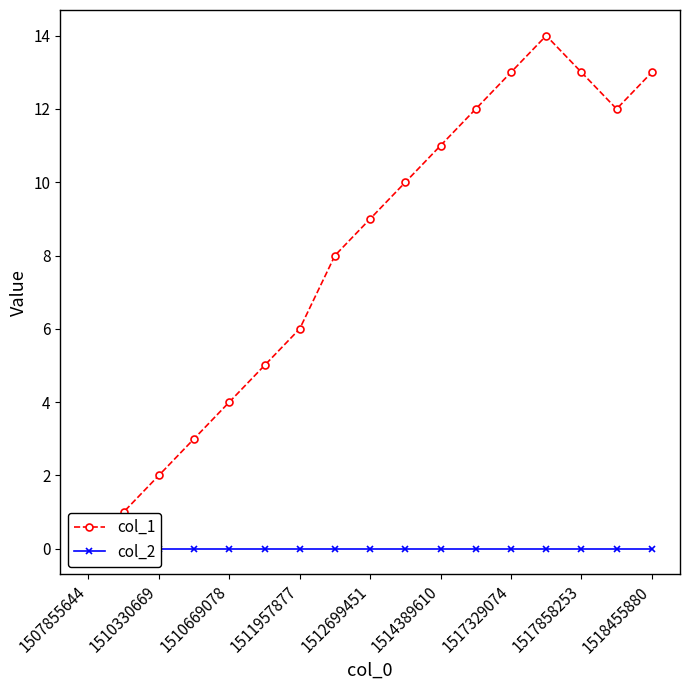

At which category is the sum across all series the highest?

13